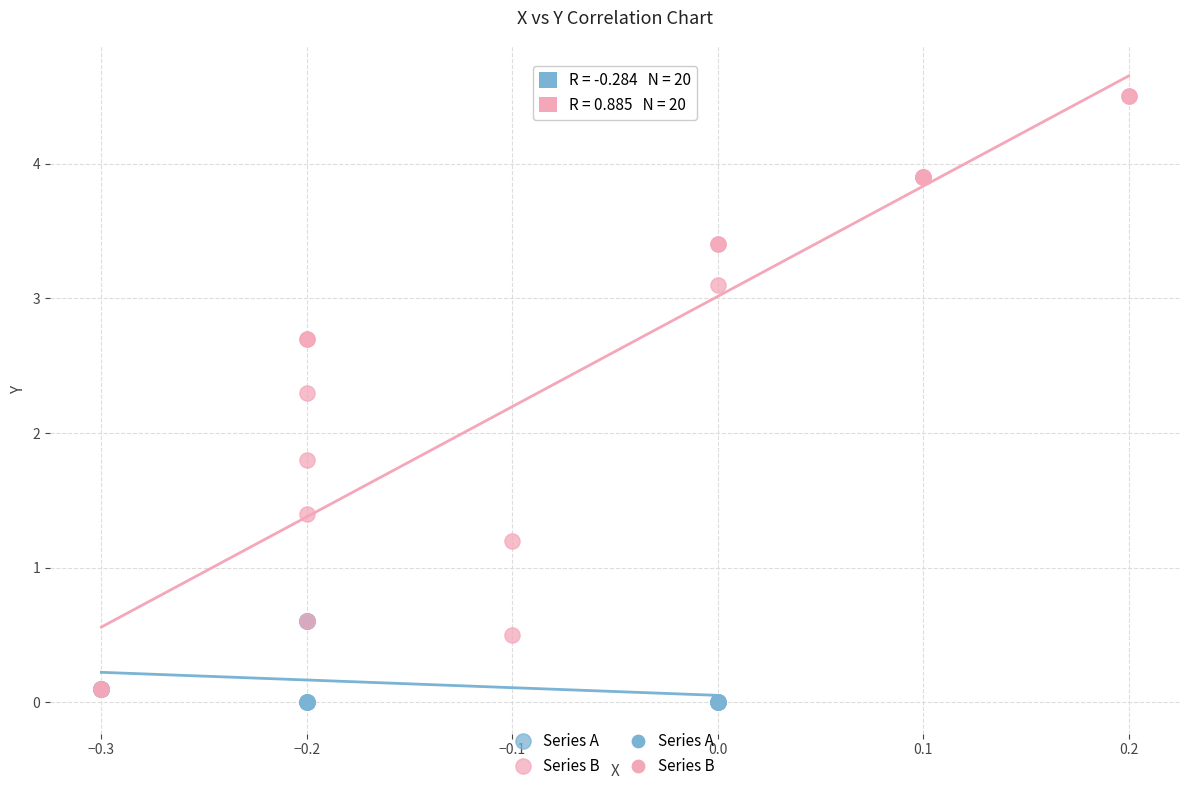

Which series contains the highest Y value?

Series B